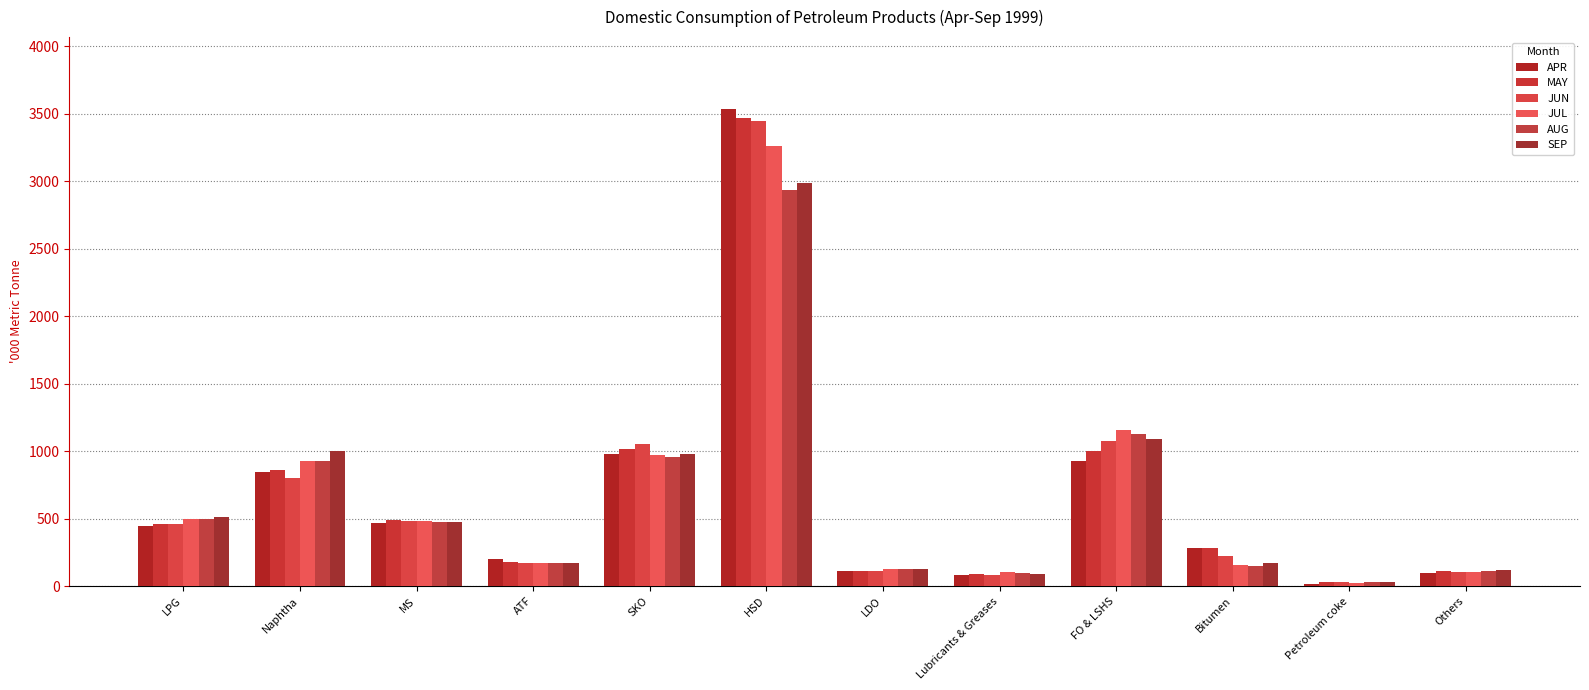

How many values in the JUN series exceed 461?

6